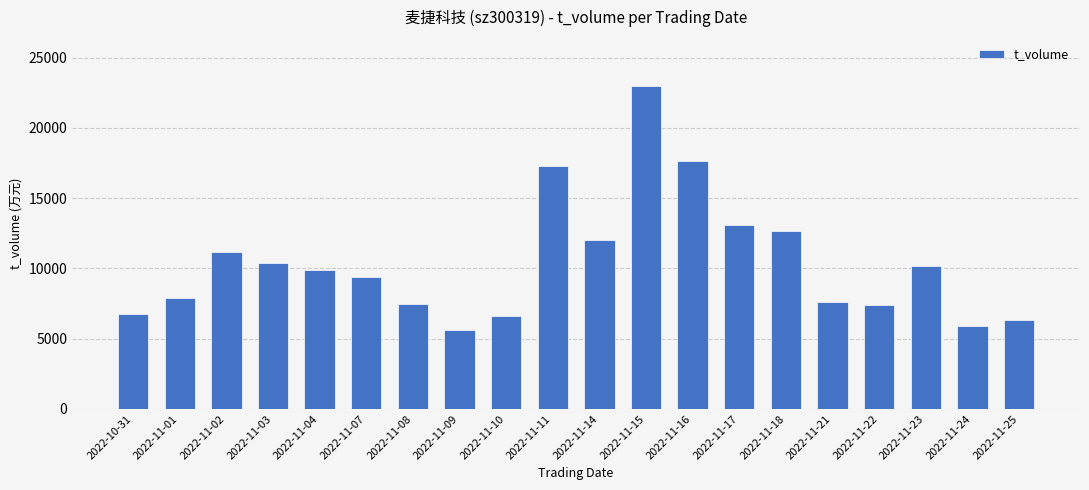

Is it true that the value at 2022-11-18 is 12677?

True